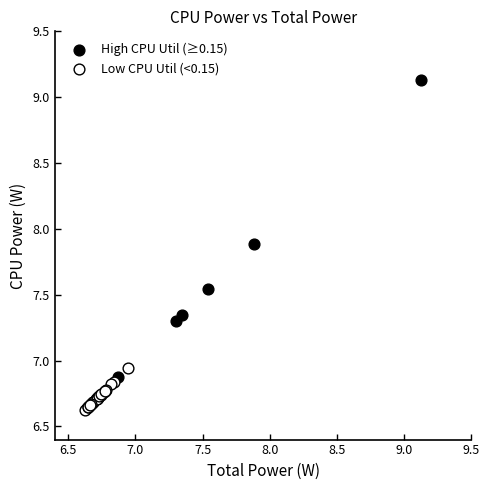

Which series reaches the minimum Y coordinate?

Low CPU Util (<0.15)